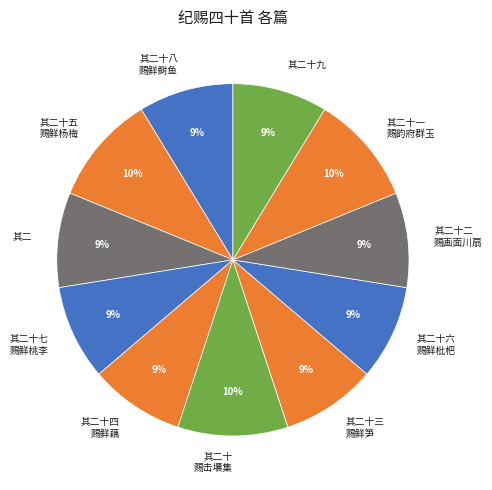

What is the largest slice in the pie chart?

纪赐四十首 其二十五 赐鲜杨梅